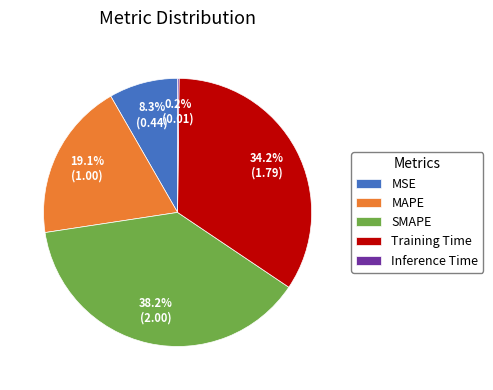

Which slice is the largest?

SMAPE